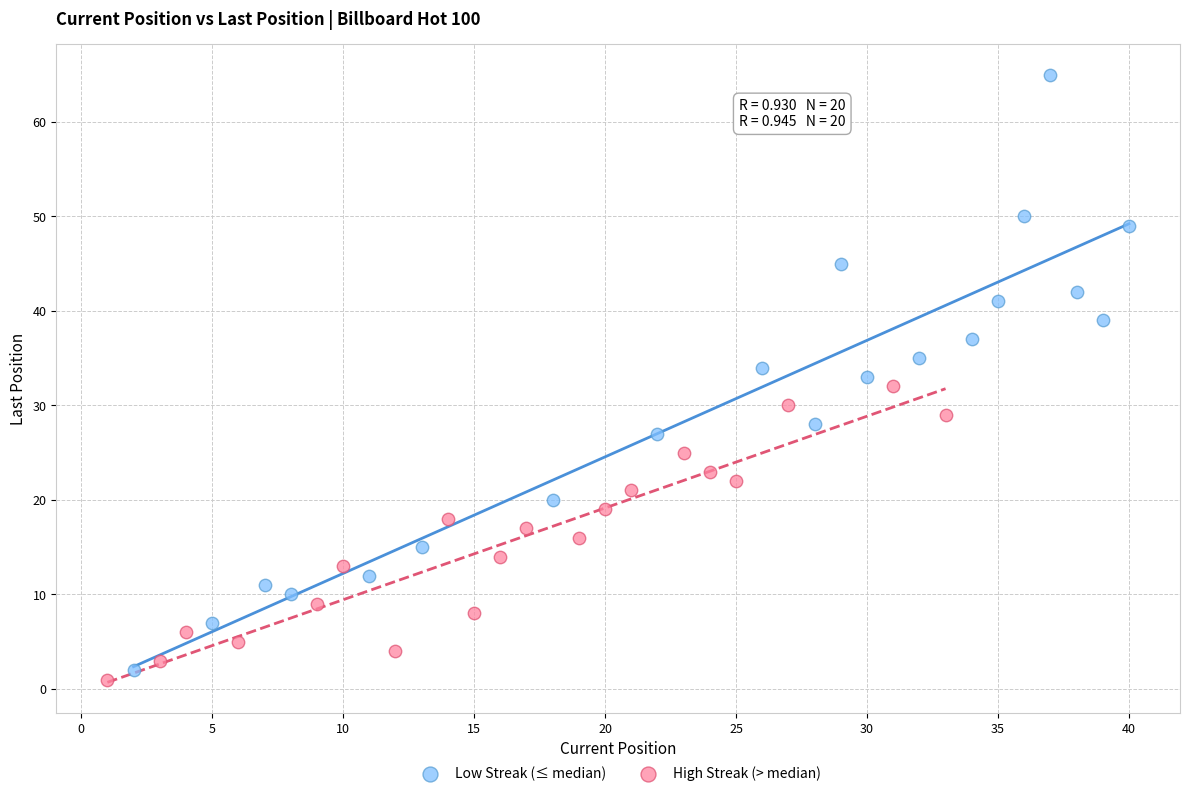

Which series has the widest spread of Y values?

Low Streak (≤ median)